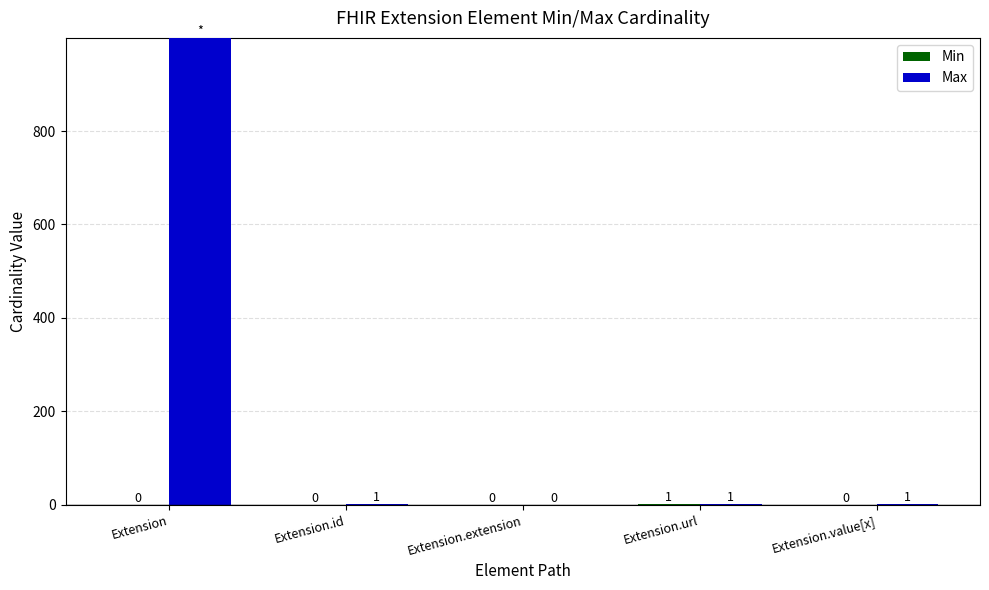

How many groups of bars are there?

5